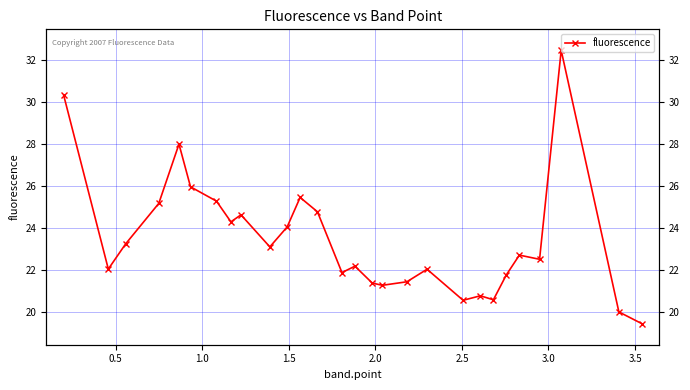

How many interior local peaks (higher than both neighbors) does the data have?

8